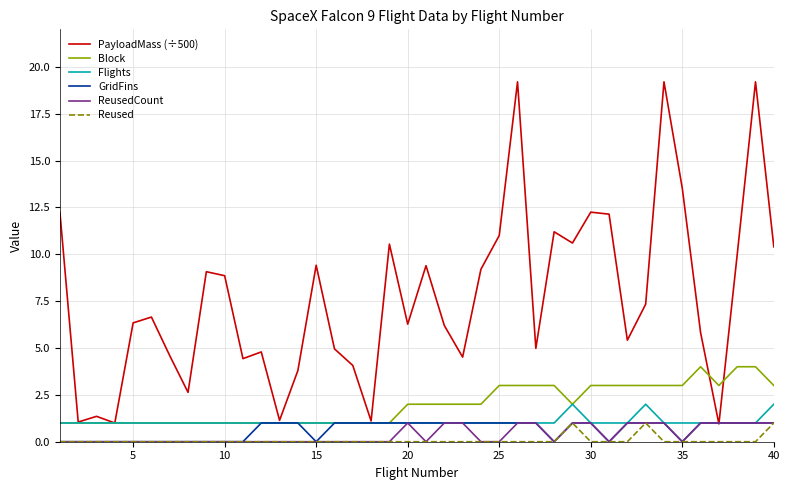

What is the maximum value for ReusedCount?

1.0